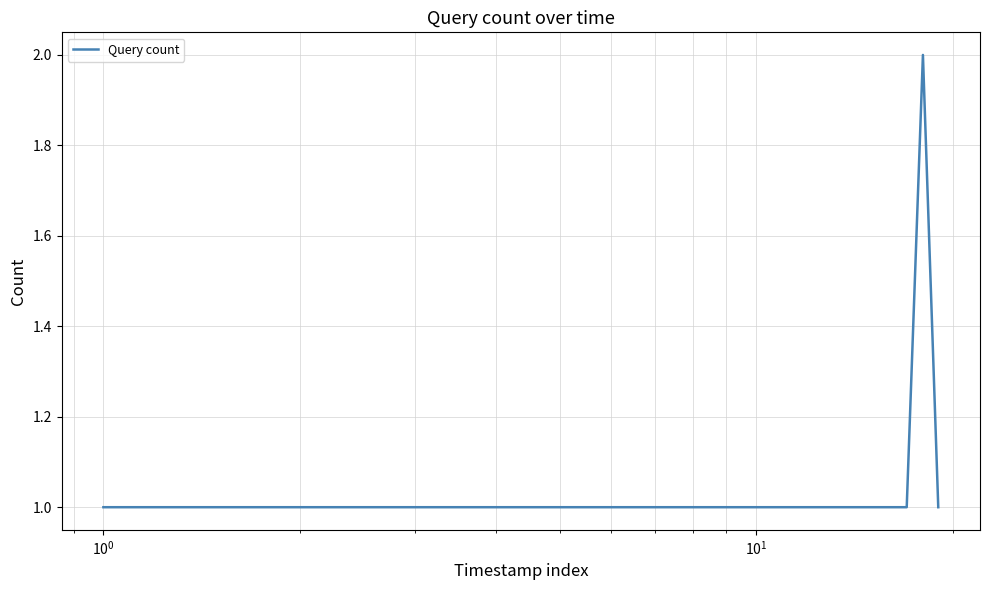

How many series are shown in this chart?

1